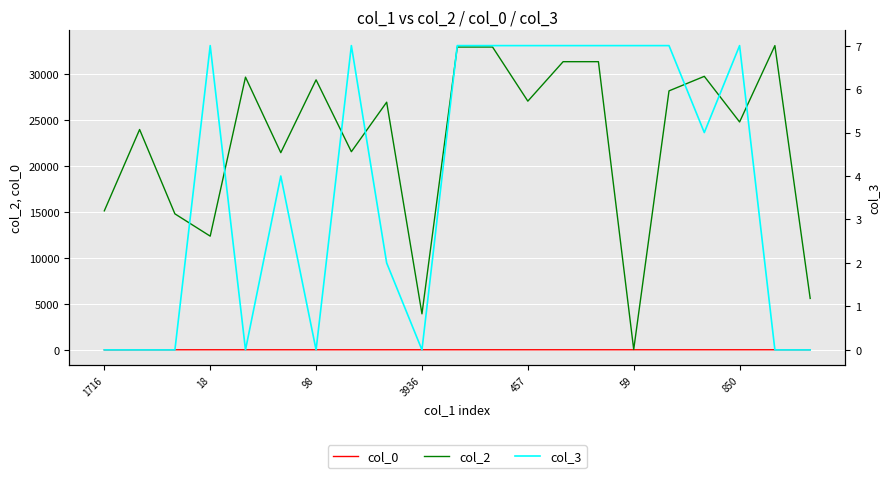

Which category has the highest value in the col_2 series?

19